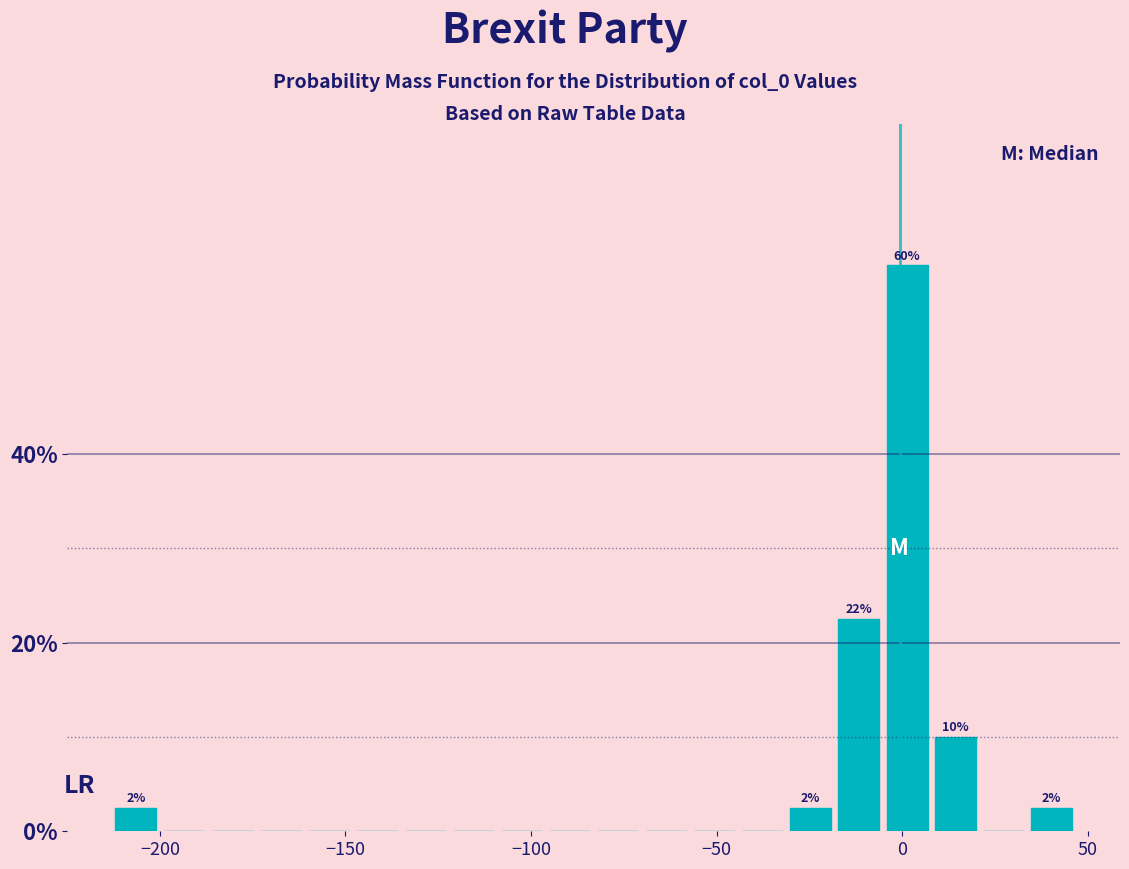

Around what value on the x-axis is the tallest bar? Give the approximate position of its centre, as read against the axis.

0